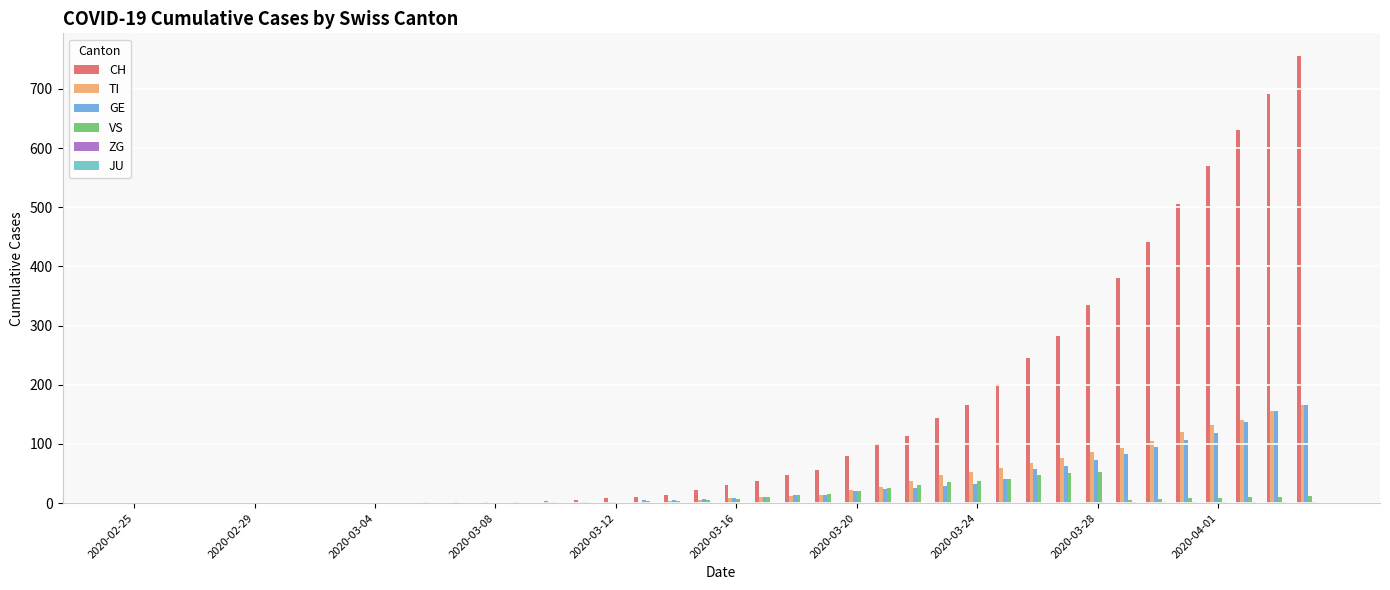

What is the maximum value shown in the chart?

756